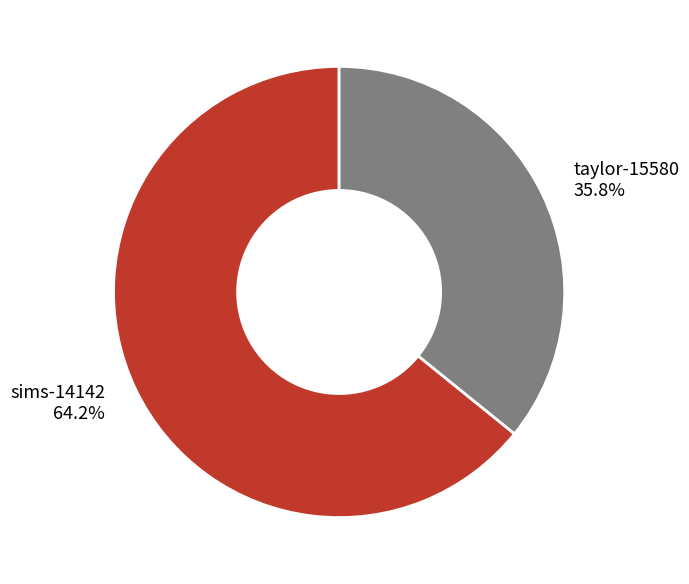

What is the total percentage of taylor-15580 and sims-14142?

100.0%